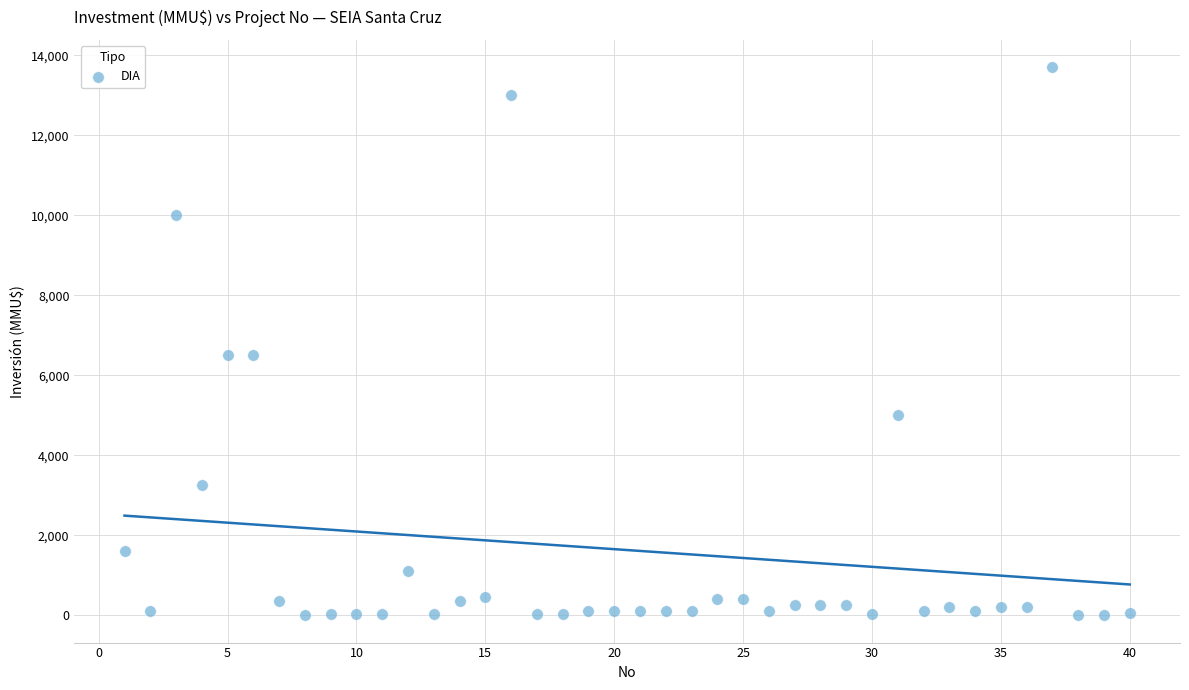

What is the range of Y values (max minus min)?

13700